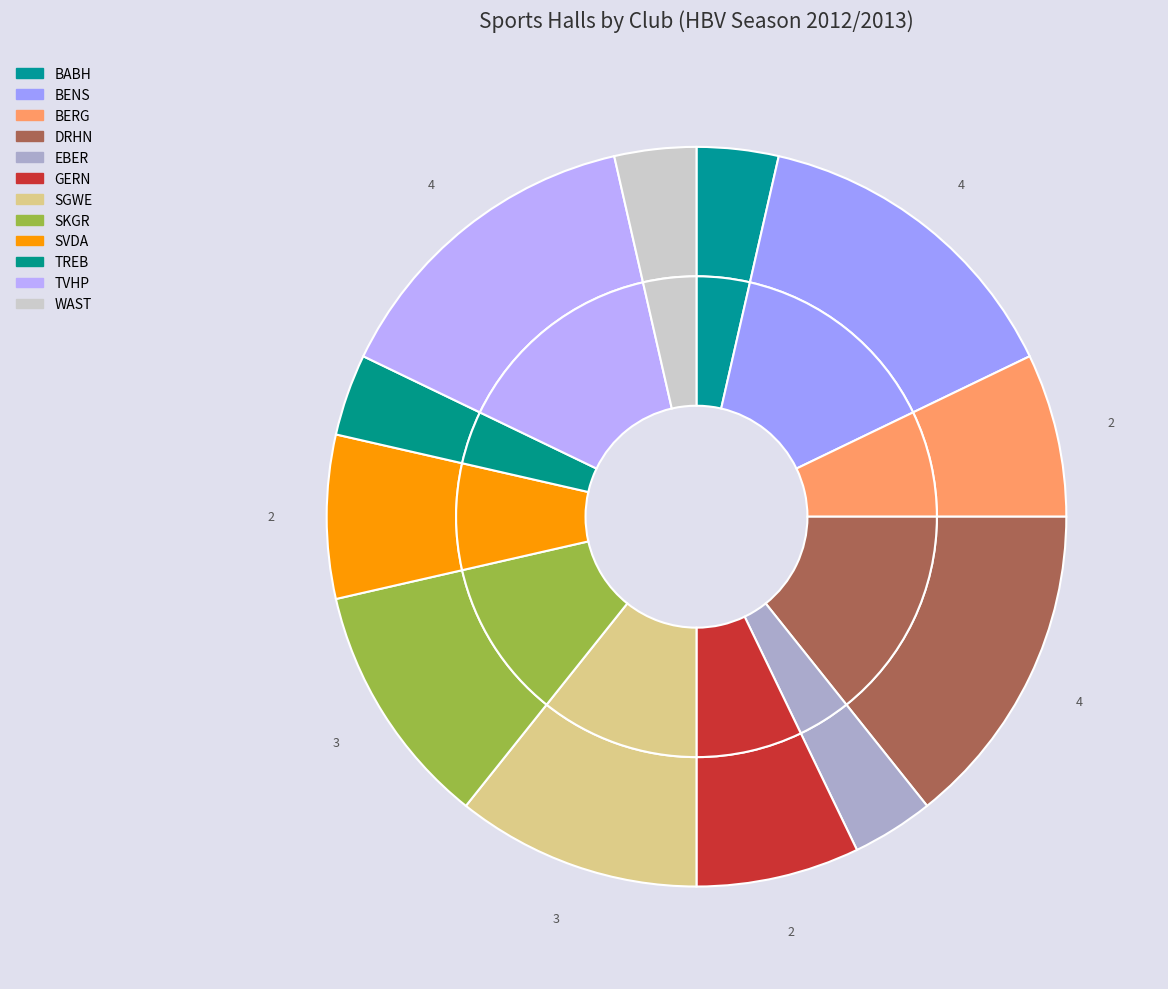

To the nearest percent, what is the difference between the largest and smallest slice percentages?

11%